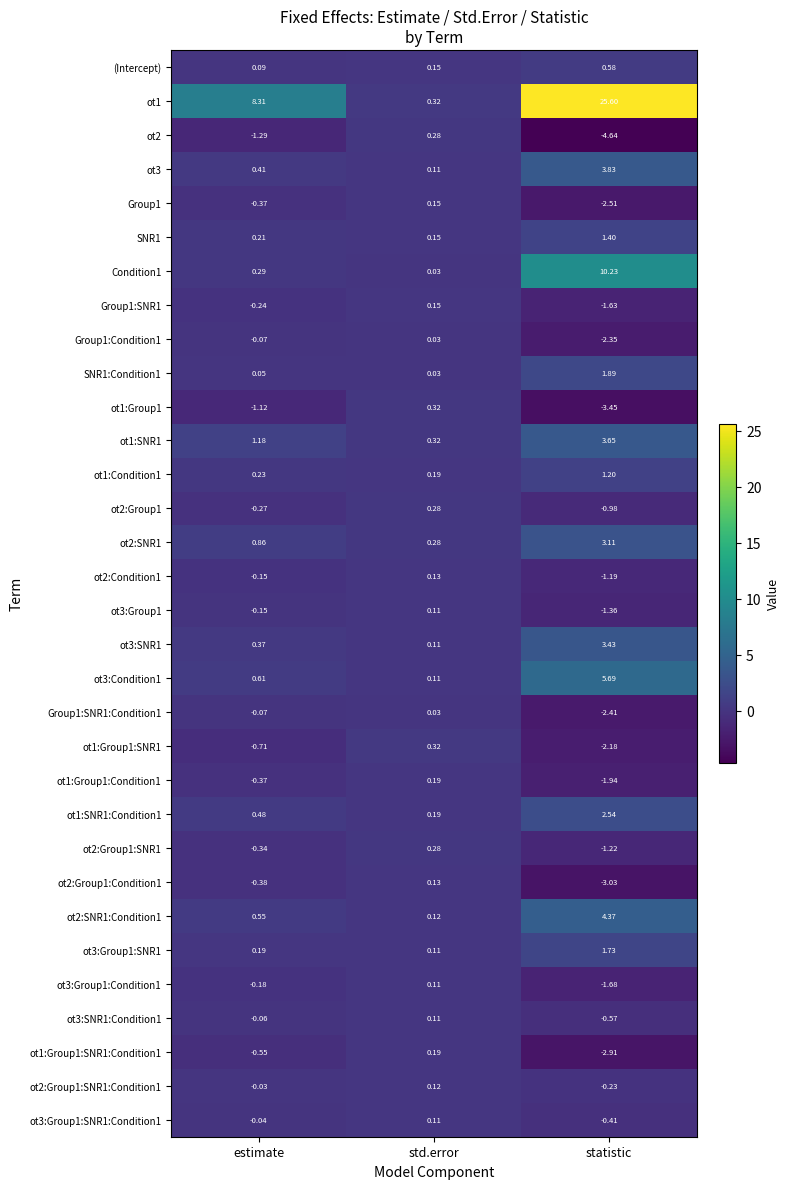

Where does the ot3:SNR1:Condition1 series first go above 0?

std.error